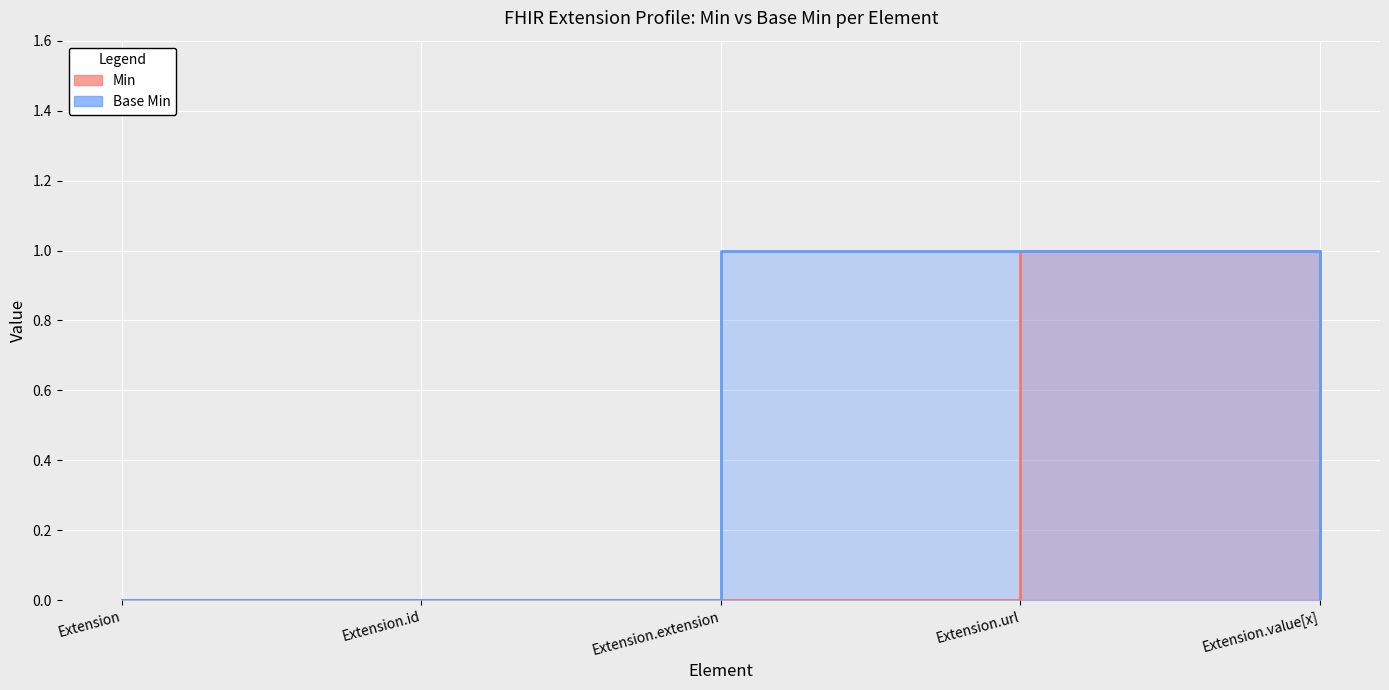

True or false: Min and Base Min intersect in this chart.

False